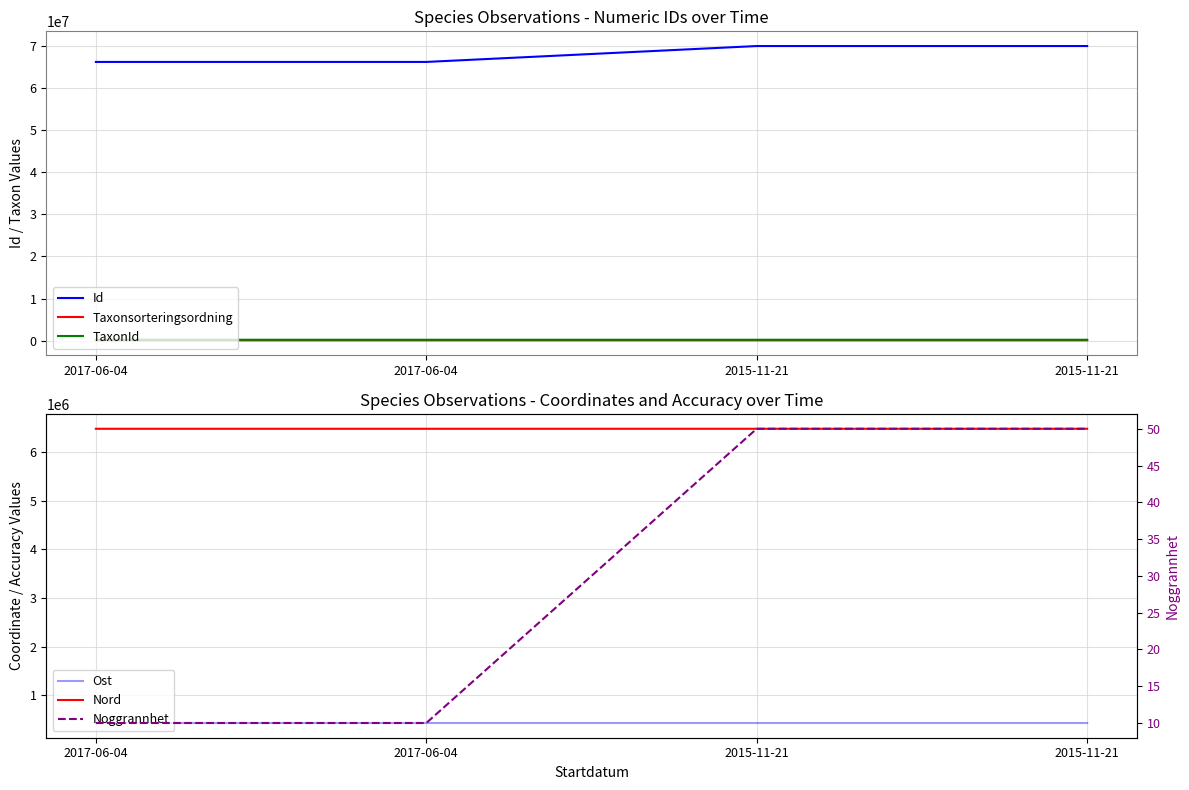

True or false: Nord and Noggrannhet intersect in this chart.

False